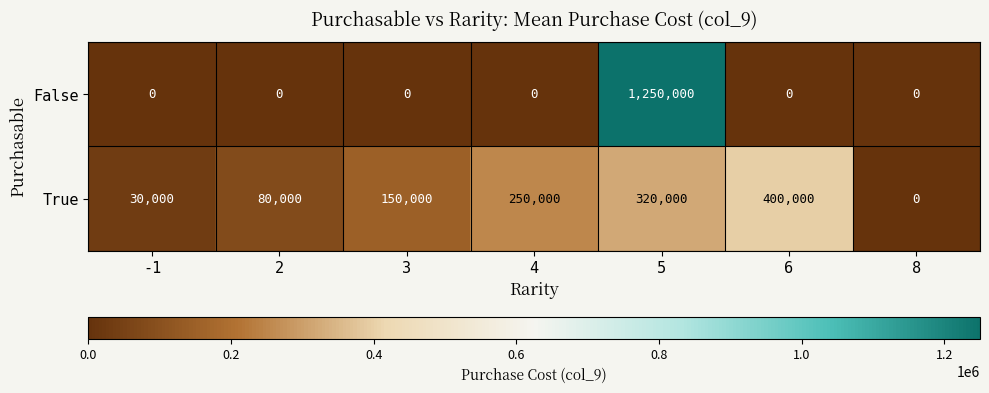

At which category is the sum across all series the highest?

5